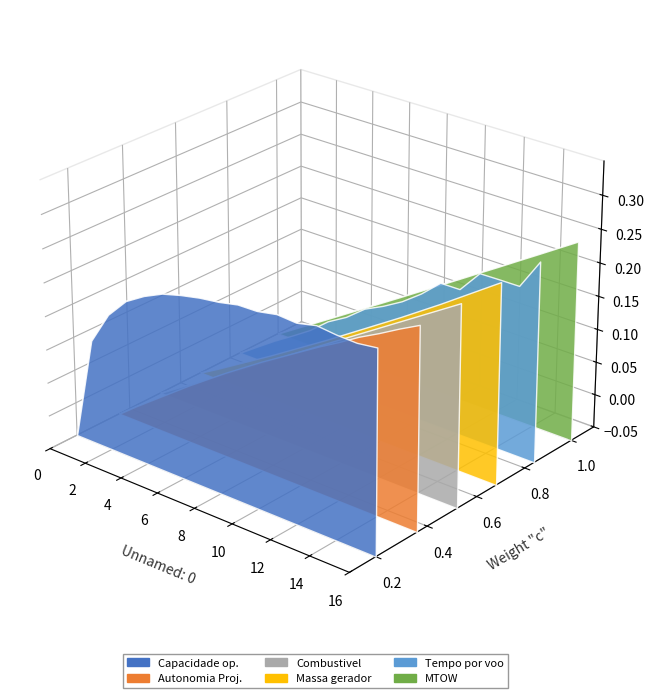

At which label does Tempo por voo [min] reach its peak?

16